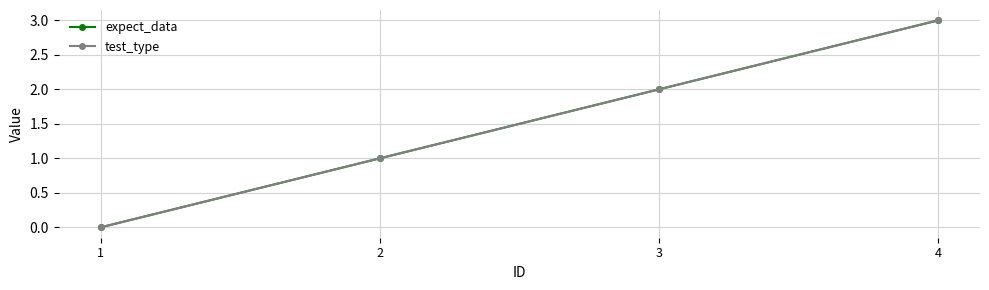

At how many categories does at least one series exceed 1?

2